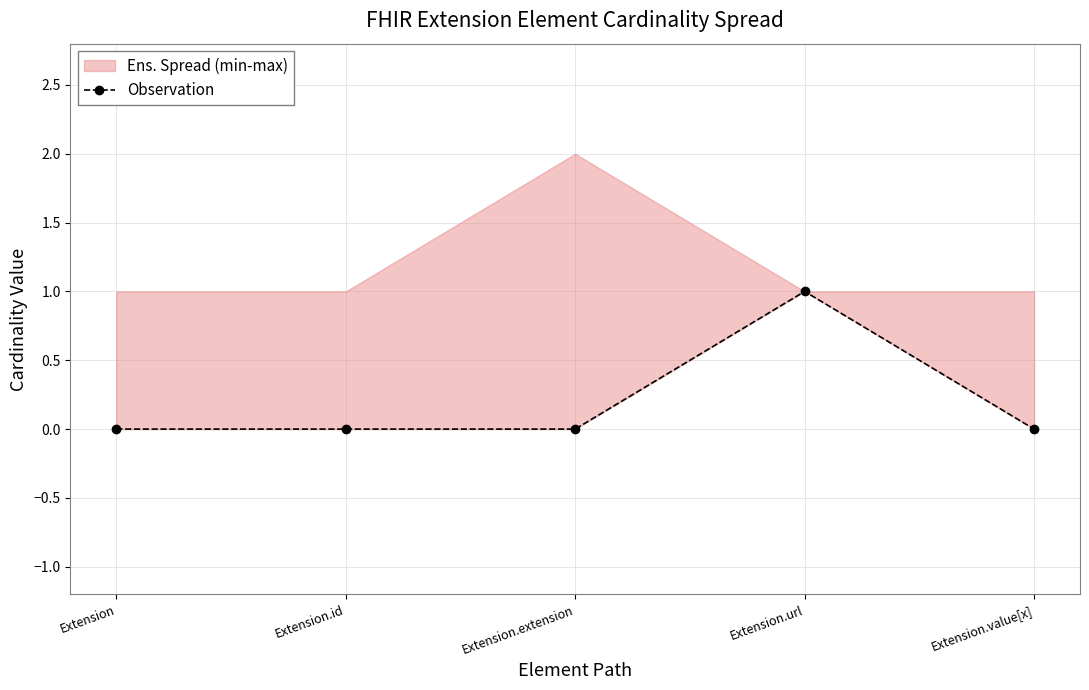

Read the value at Extension.url.

1